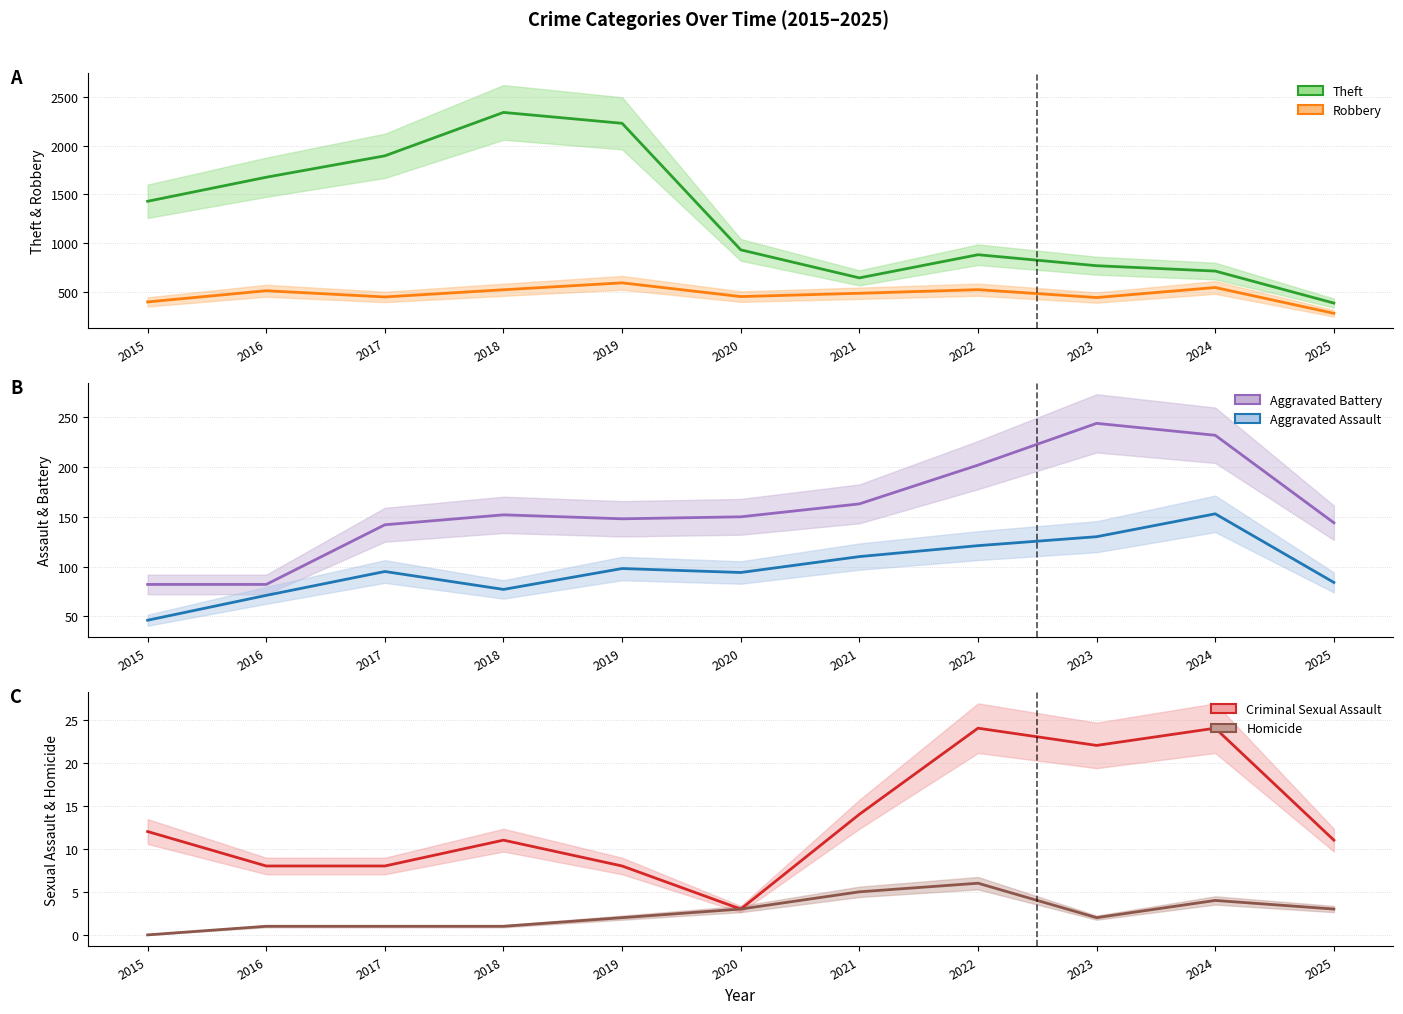

What are all the series names shown in the legend?

Theft, Robbery, Aggravated Battery, Aggravated Assault, Criminal Sexual Assault, Homicide